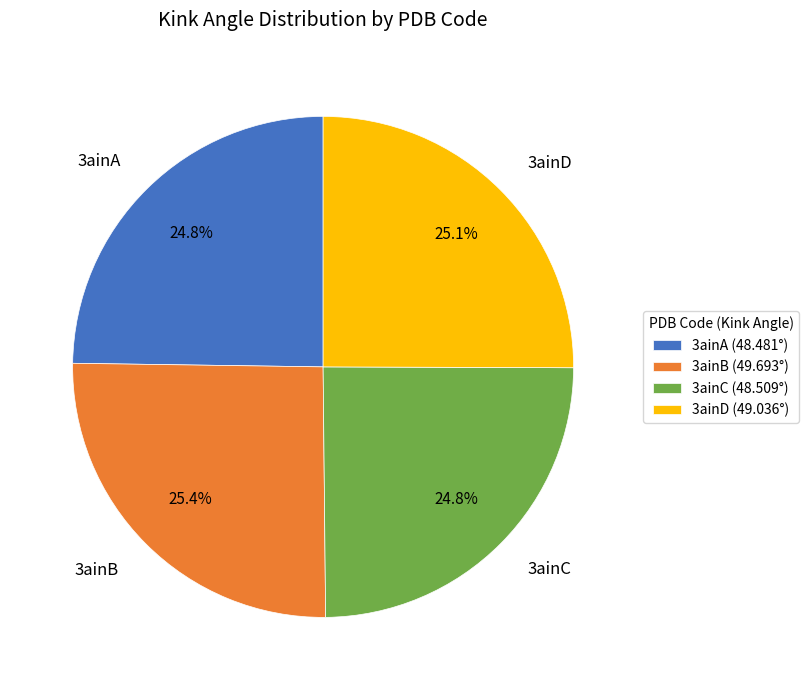

To the nearest percent, what percentage of the pie is 3ainB?

25%